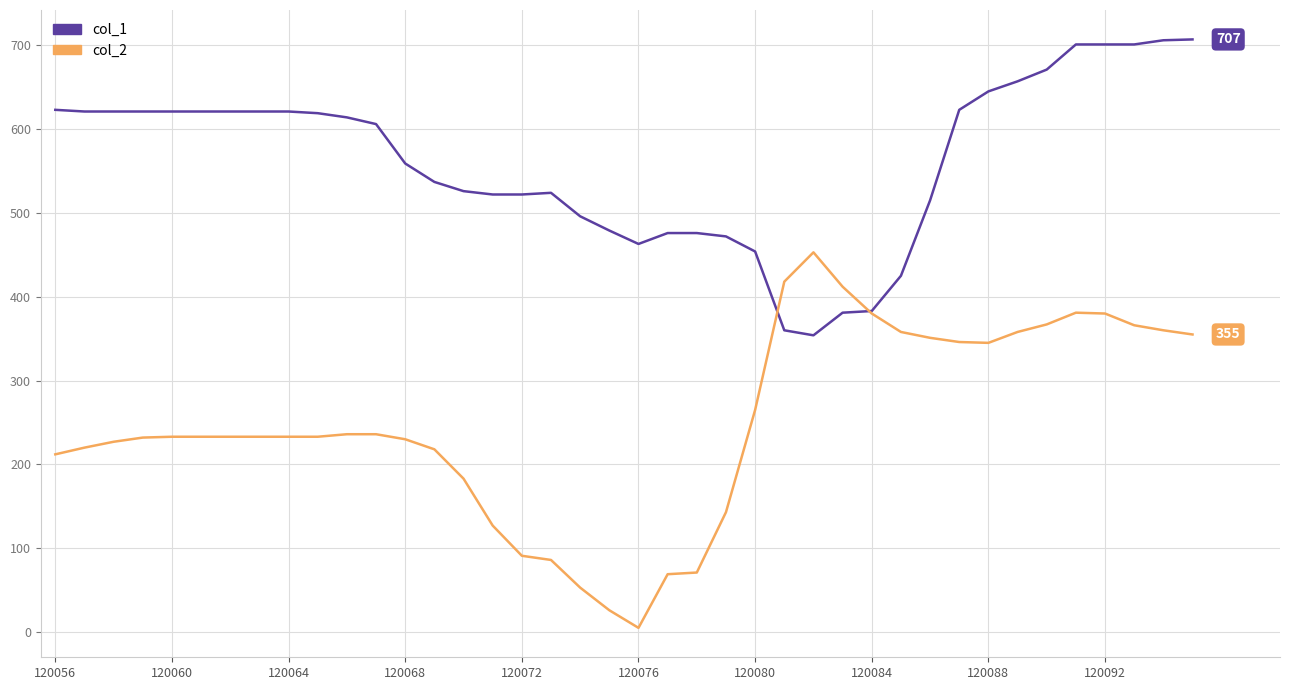

Which series has the widest spread of values?

col_2